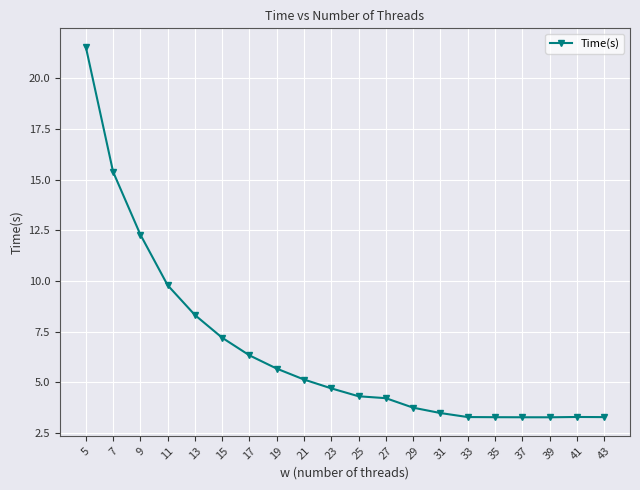

What is the sum of all values?

132.0